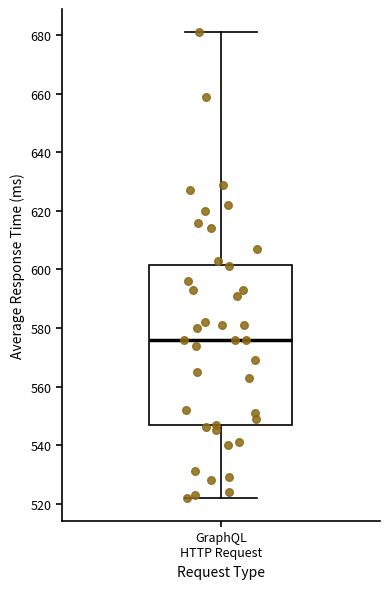

Read this box plot against the y-axis: the position of the median line, the range covered by the box, and the ends of both whiskers. The values are not printed on the chart, so give them approximately, as read against the axis.

median 576, box 546 to 602, whiskers 522 to 682